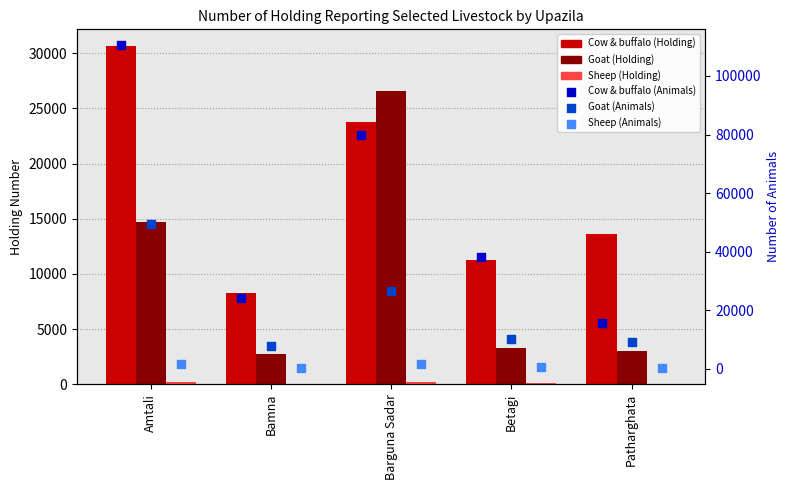

Is the value of Goat (Holding) at Bamna greater than the value of Sheep (Animals) at Patharghata?

Yes